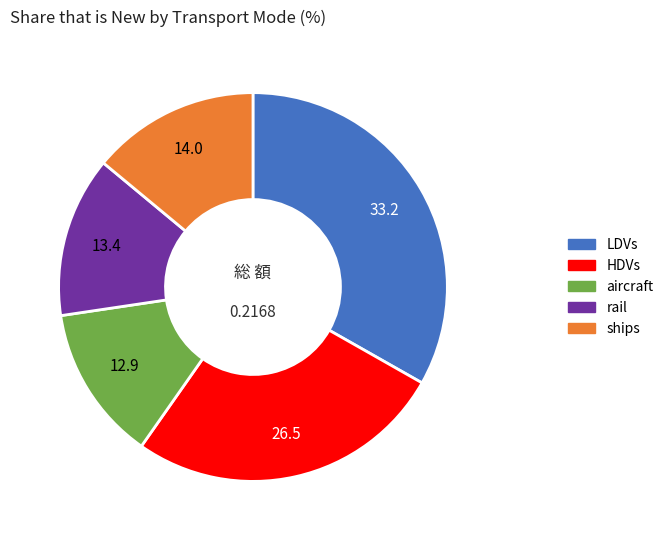

True or false: ships accounts for 14% of the total.

True